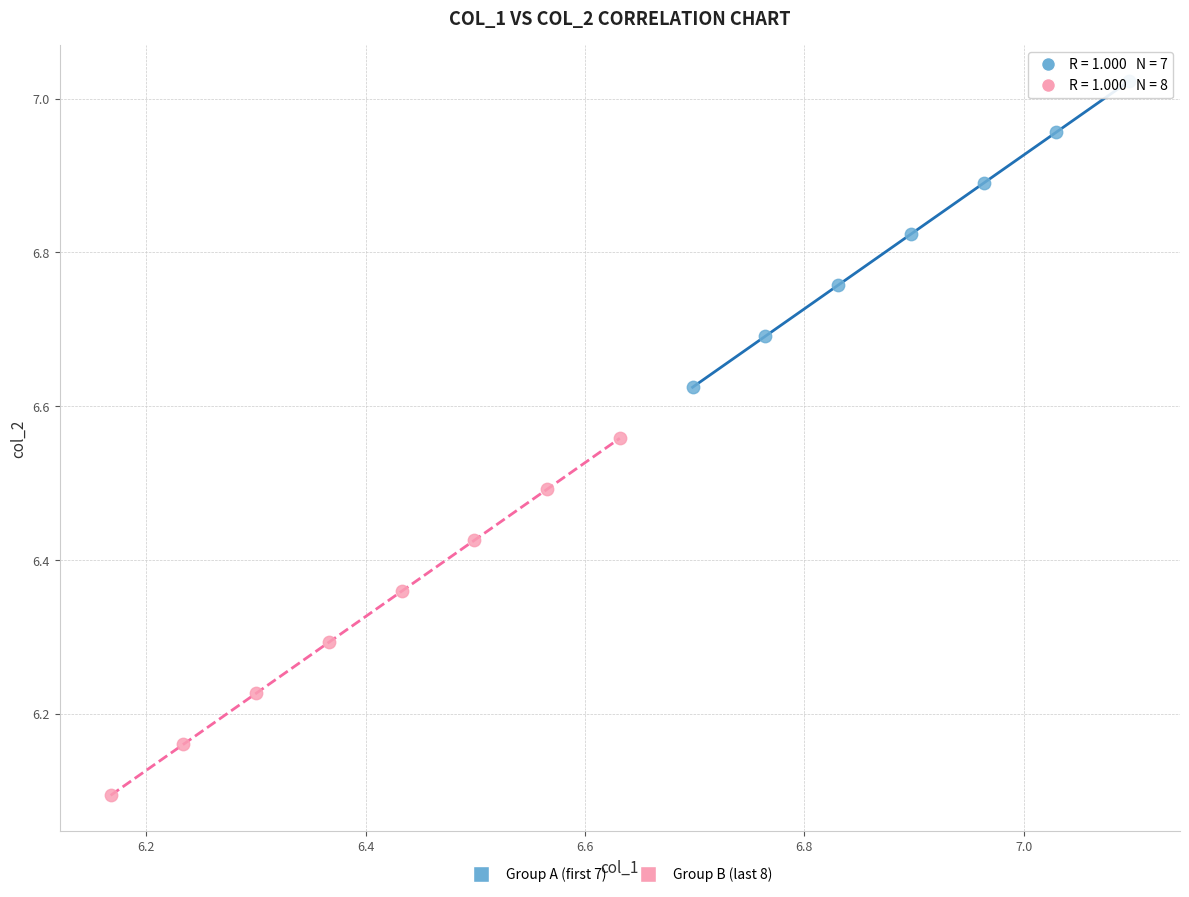

Which series has the widest spread of Y values?

Group B (last 8)